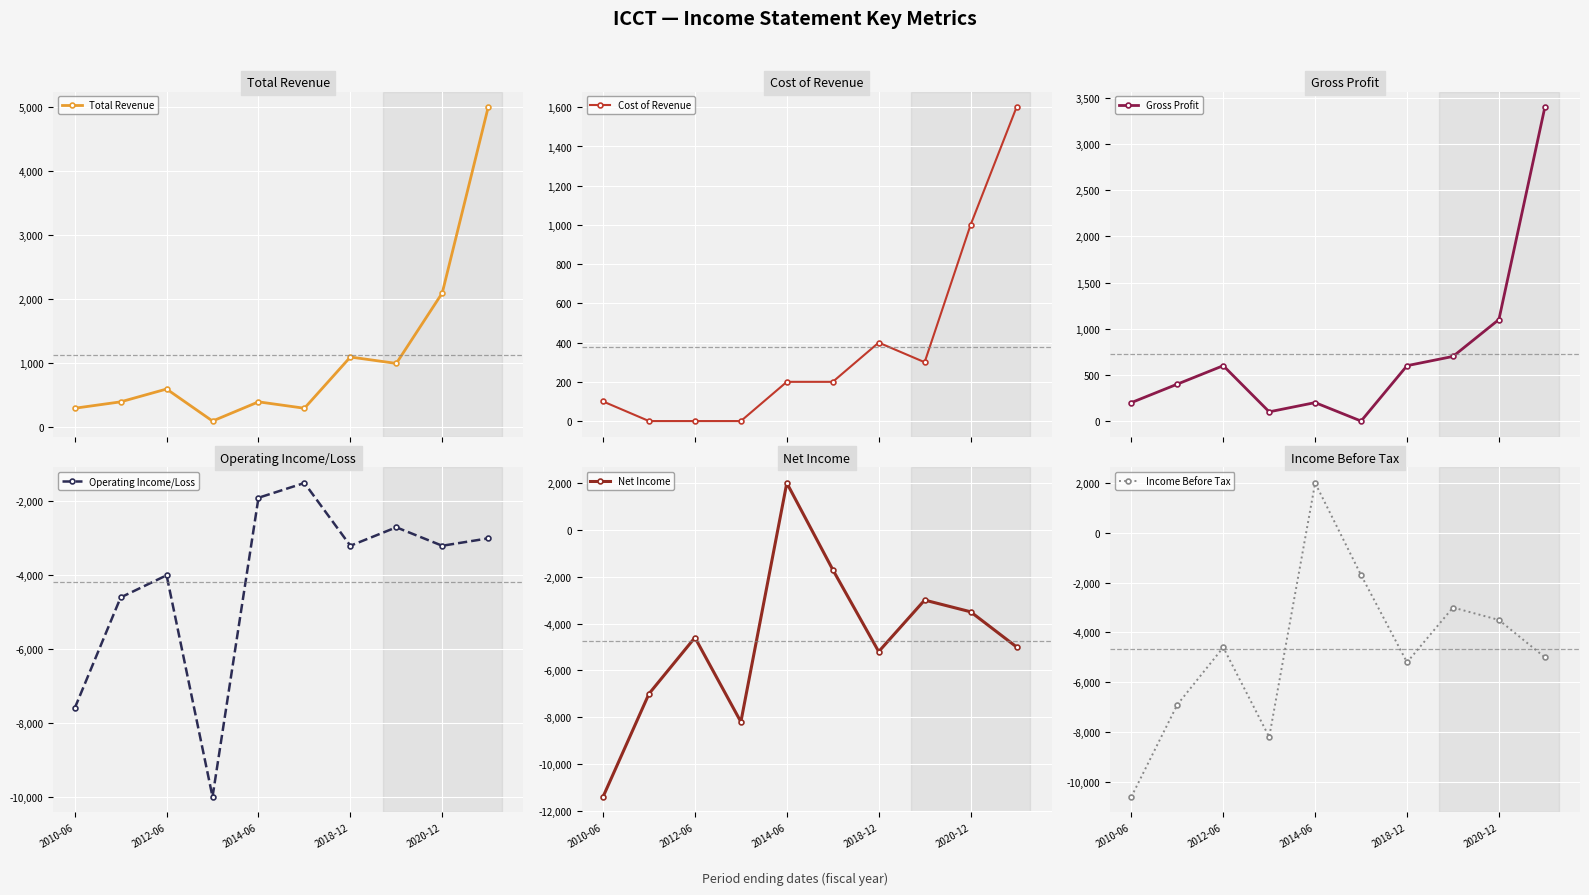

Does the chart display data point markers on the line(s)?

Yes